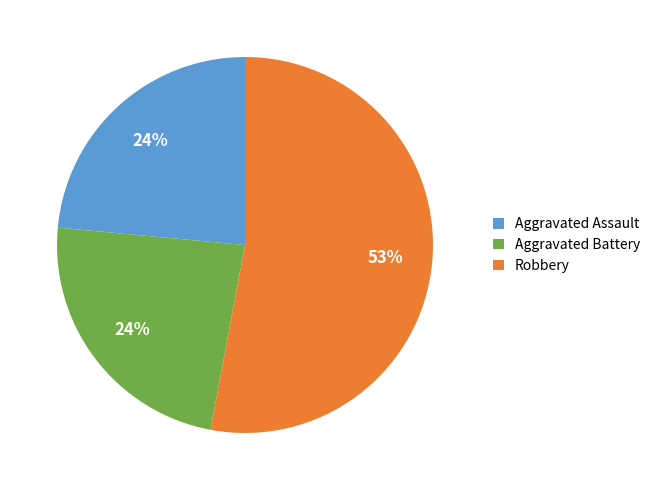

What percentage is the Aggravated Assault slice, to the nearest percent?

24%